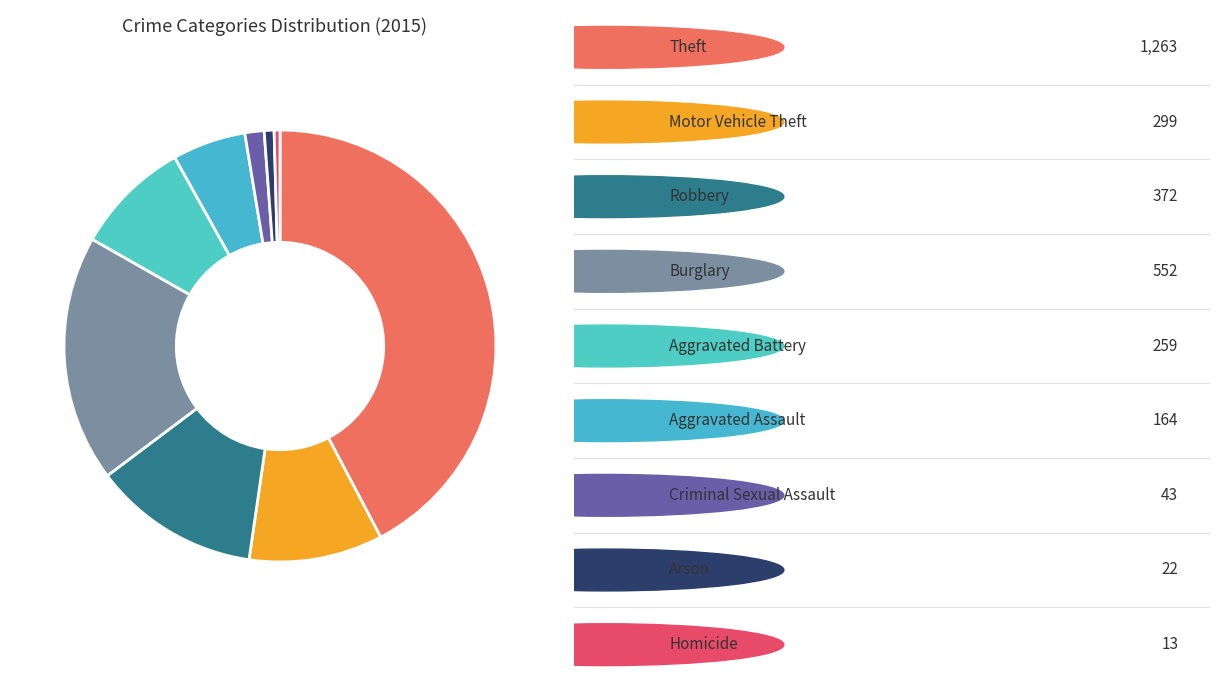

How many segments does this pie chart have?

9